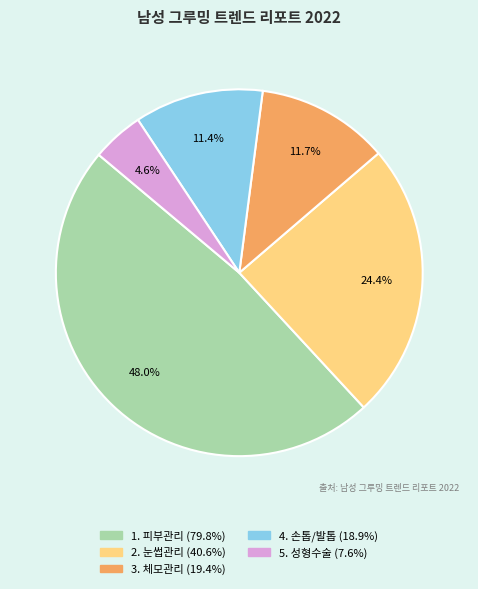

What is the ratio of the value at 2. 눈썹관리 to the value at 3. 체모관리?

2.1